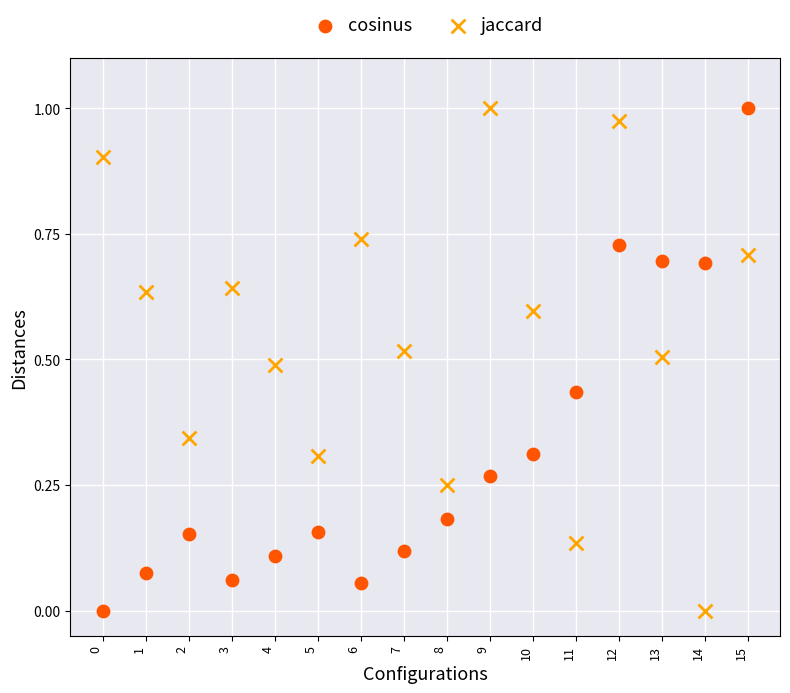

How many points are shown in the scatter plot?

32